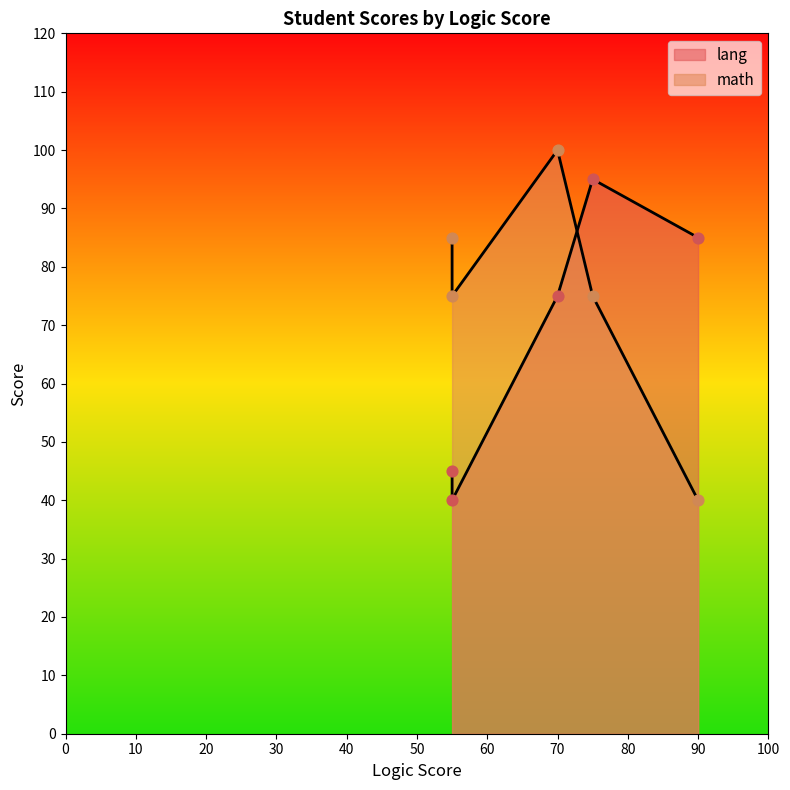

Which series has the largest total across all categories?

math